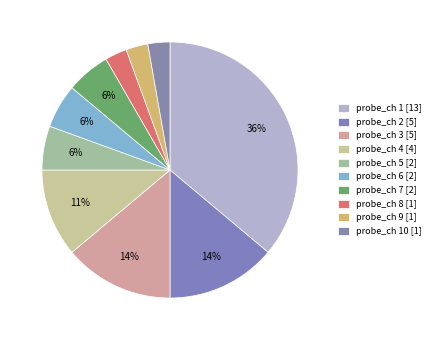

How many segments does this pie chart have?

10